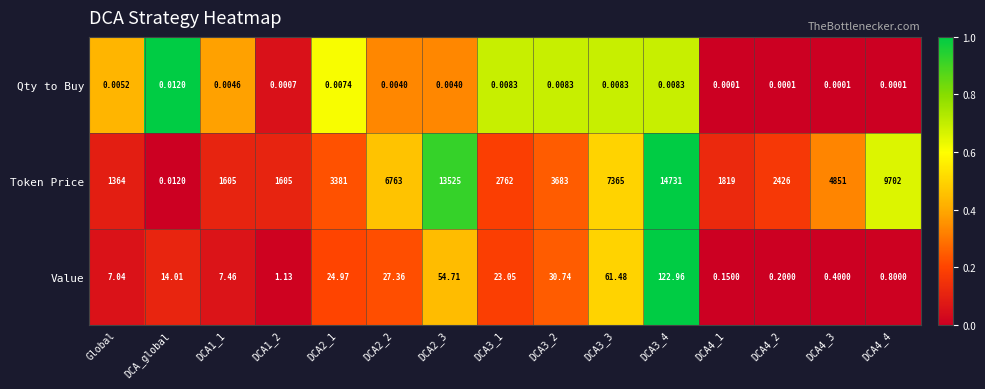

Is the value of Value at DCA4_2 greater than the value of Qty to Buy at DCA3_4?

Yes